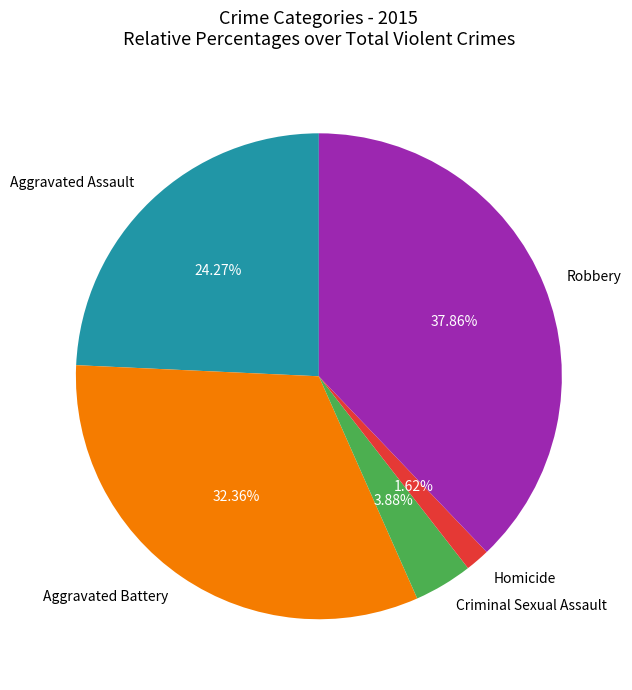

Do Aggravated Assault and Aggravated Battery together represent more than half of the pie?

Yes